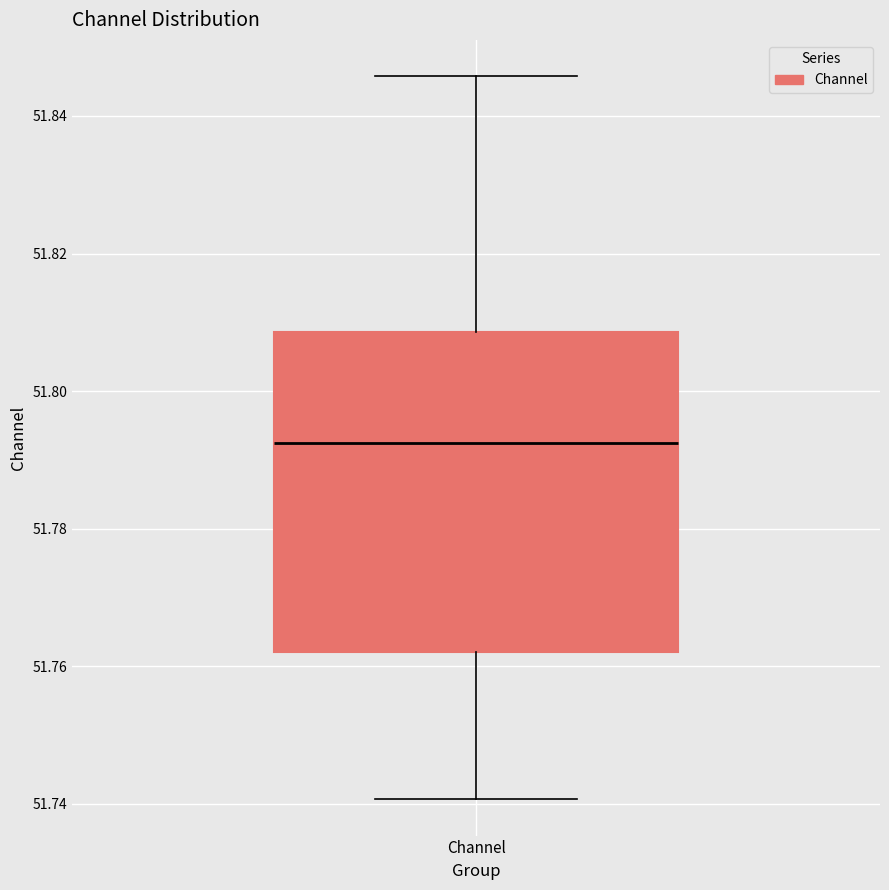

Read this box plot against the y-axis: the position of the median line, the range covered by the box, and the ends of both whiskers. The values are not printed on the chart, so give them approximately, as read against the axis.

median 51.792, box 51.762 to 51.808, whiskers 51.740 to 51.846